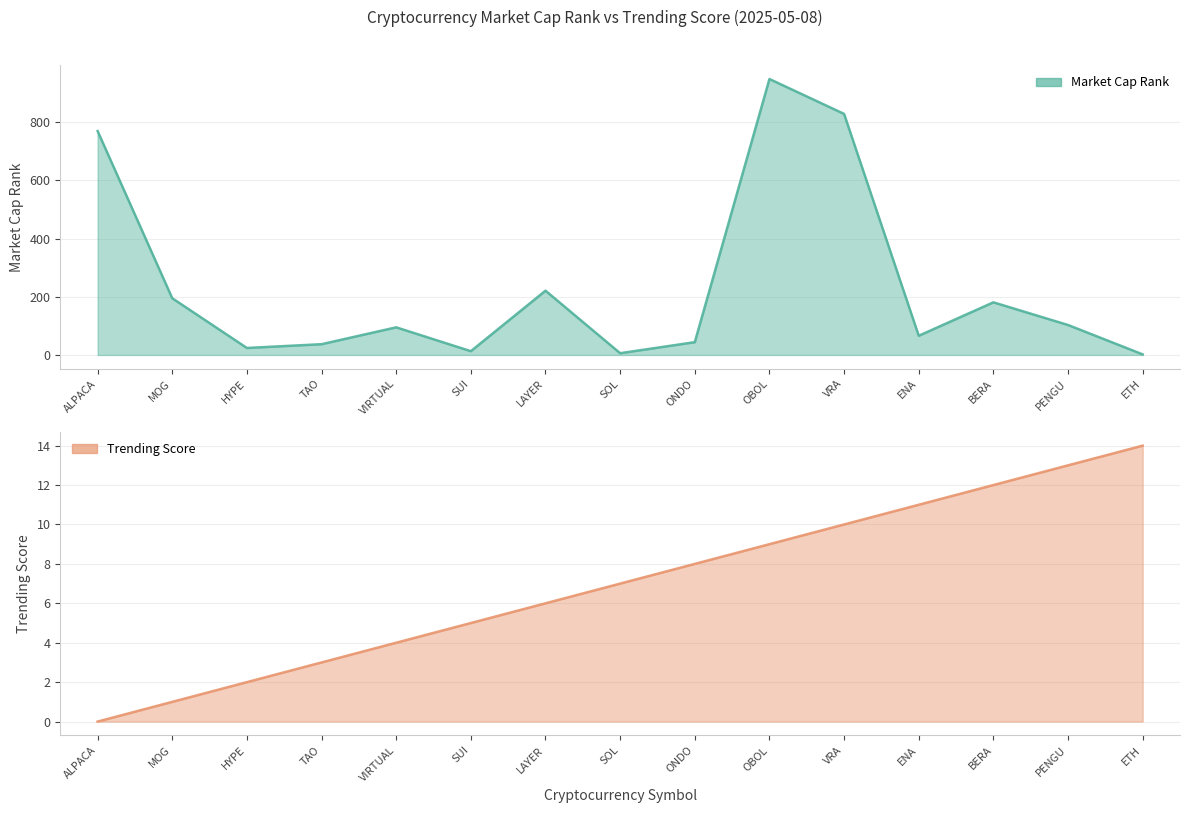

How many positive values does the Trending Score series have?

14